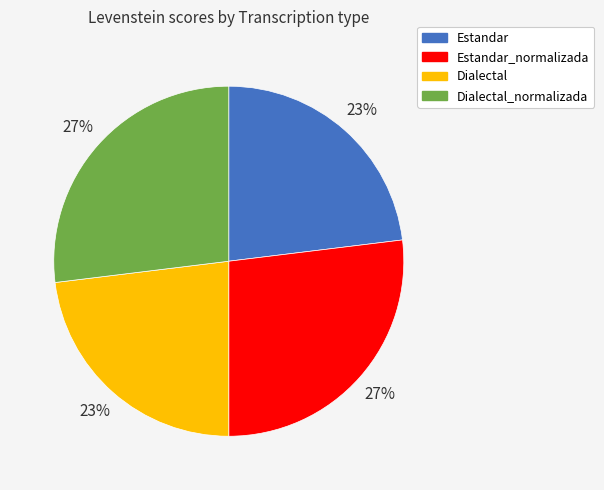

Is it true that Dialectal is 23% of the pie?

True